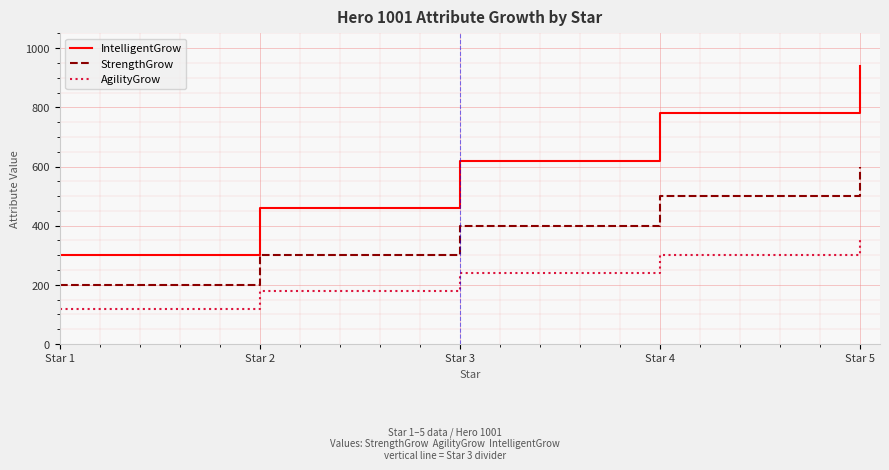

Which series has the largest range (max minus min)?

IntelligentGrow